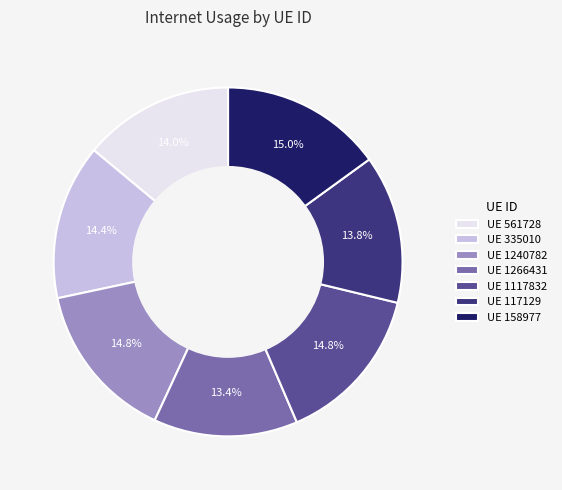

What portion of the pie excludes UE 1117832?

85.2%